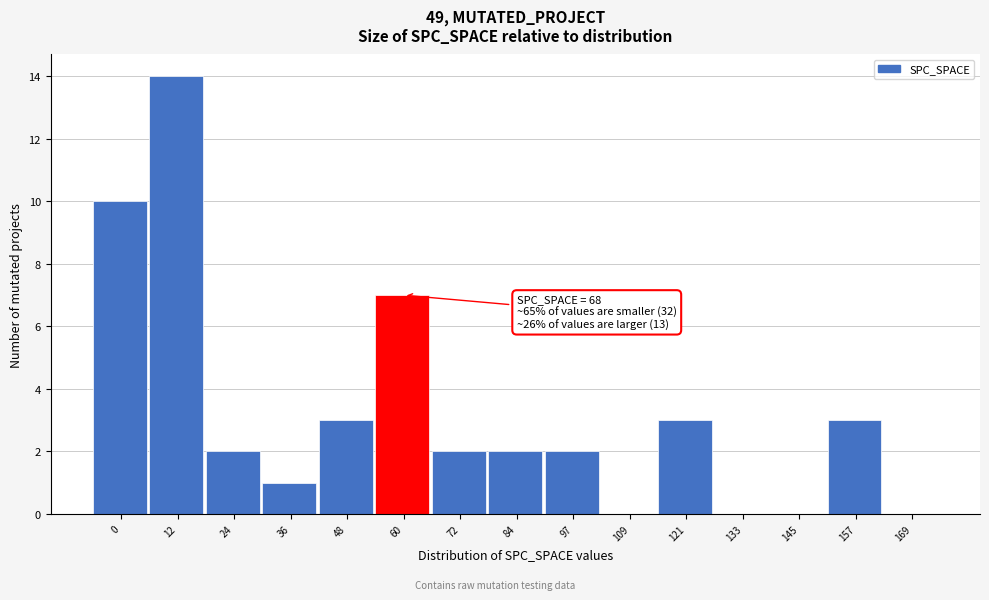

Reading left to right, what are all the values shown in this chart?

0=10	12=14	24=2	36=1	48=3	60=7	72=2	84=2	97=2	109=0	121=3	133=0	145=0	157=3	169=0